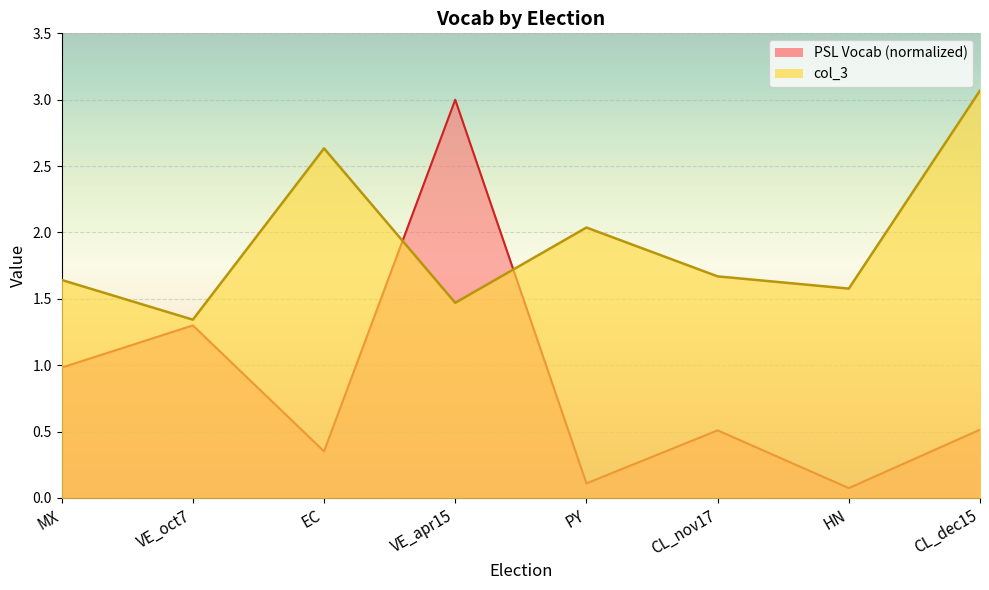

What value does the PSL Vocab series have at MX?

1.0